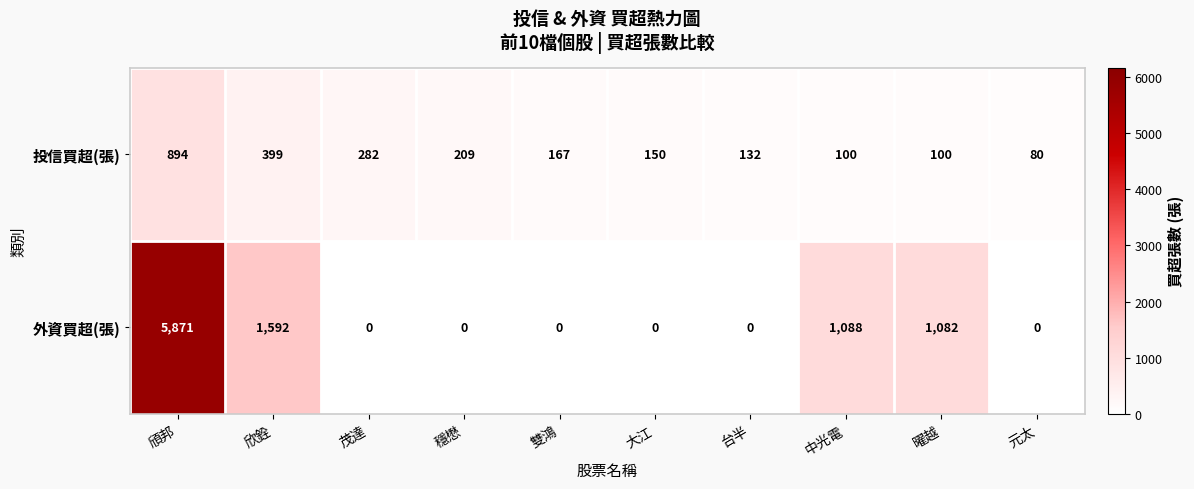

Is the value of 投信買超(張) at 頎邦 greater than the value of 外資買超(張) at 欣銓?

No